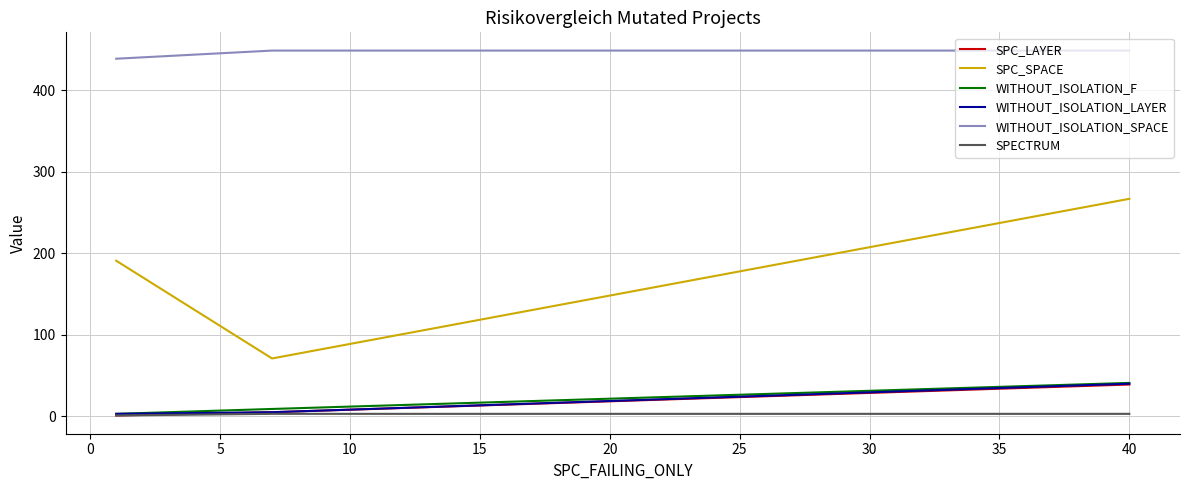

What is the smallest value displayed?

1